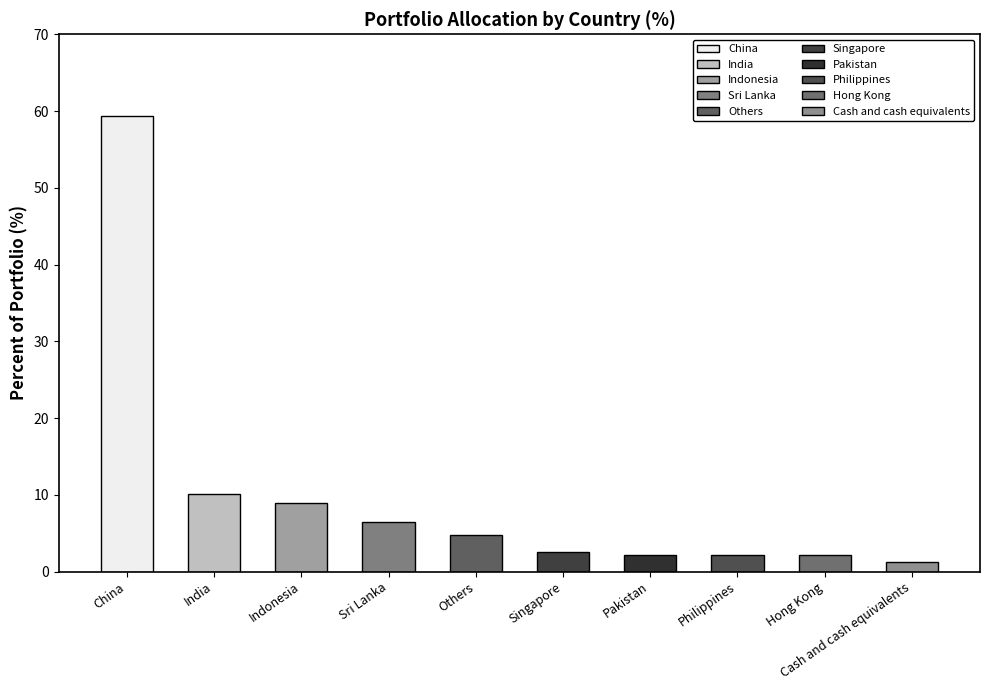

How many bars are there in total?

10